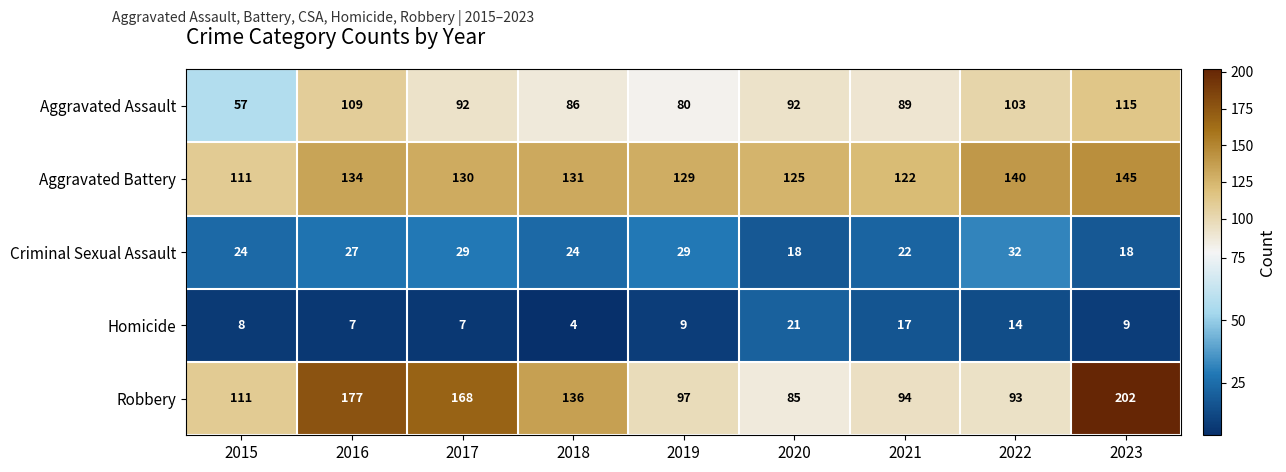

At which label does Aggravated Assault first exceed 92?

2016